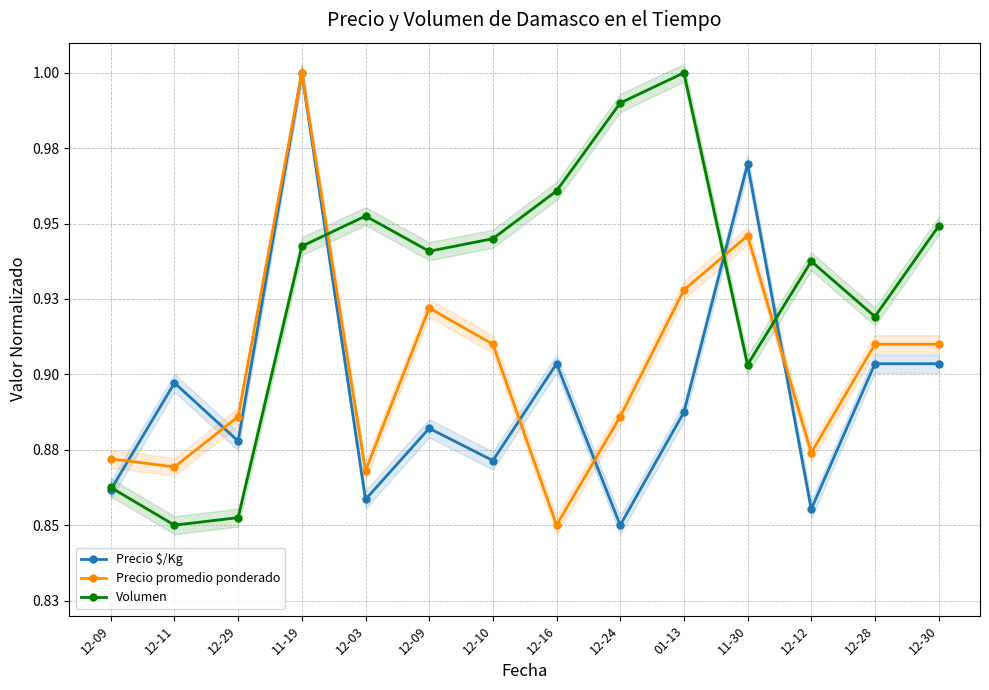

What is the difference between the second highest and minimum values in the Precio promedio ponderado series?

0.1